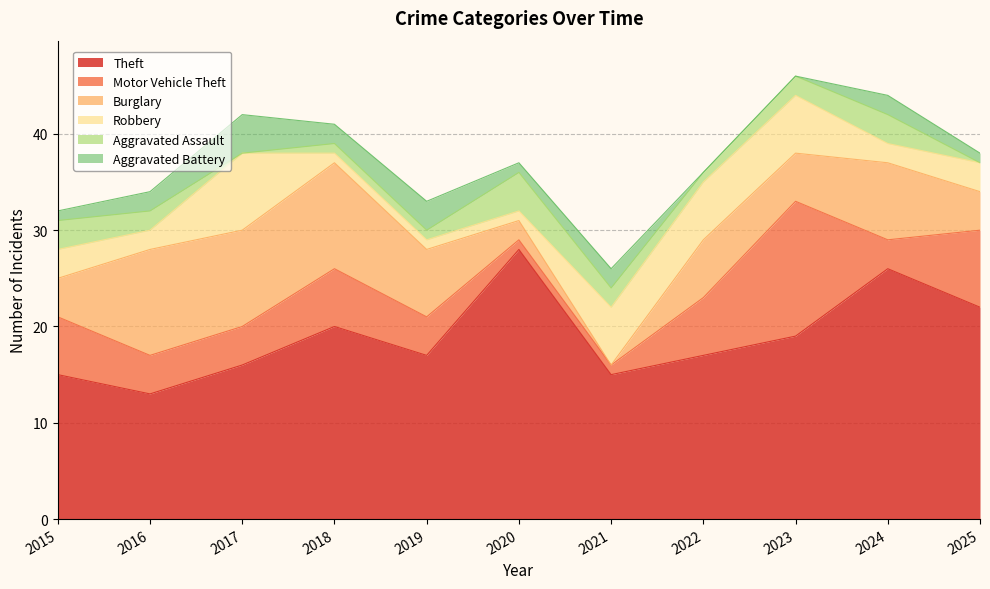

What is the spread (max minus min) of values at 2021?

15